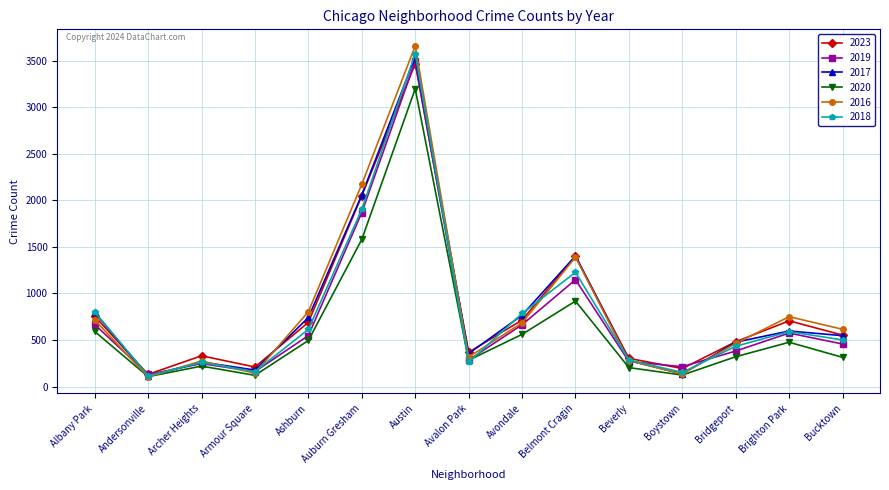

What is the maximum value shown in the chart?

3658